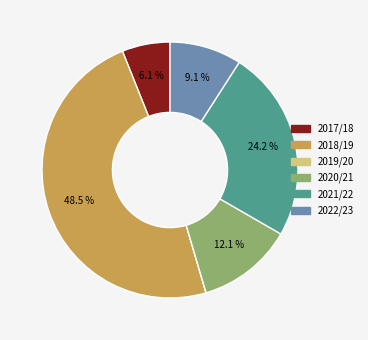

What is the largest slice in the pie chart?

2018/19